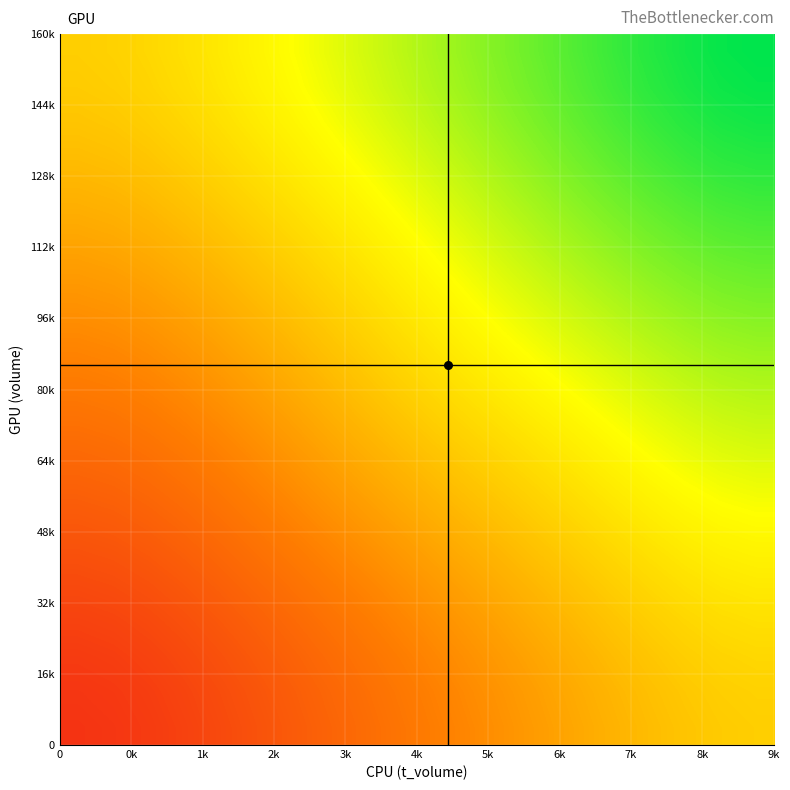

Which series has the largest total across all categories?

volume